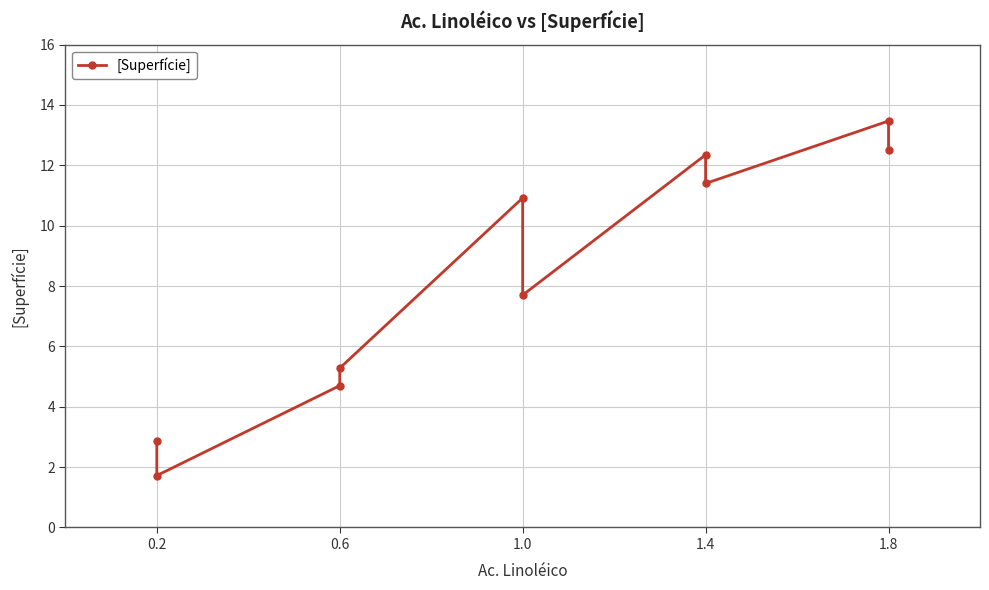

How many distinct data groups are displayed?

1